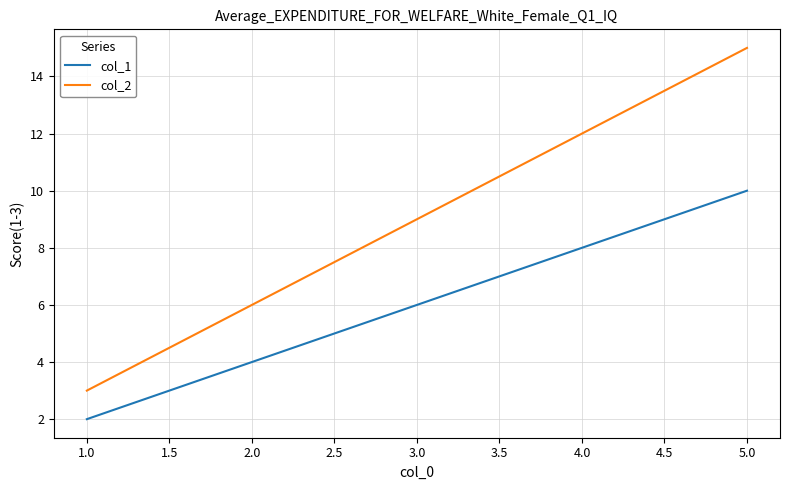

What is the spread (max minus min) of values at 2.0?

2